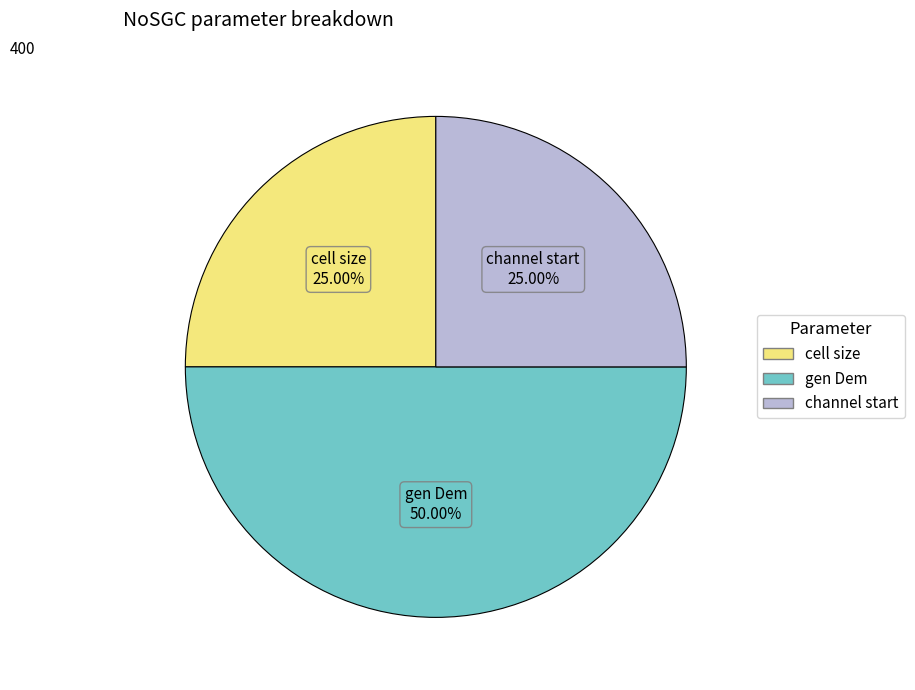

Do gen Dem and channel start together represent more than half of the pie?

Yes